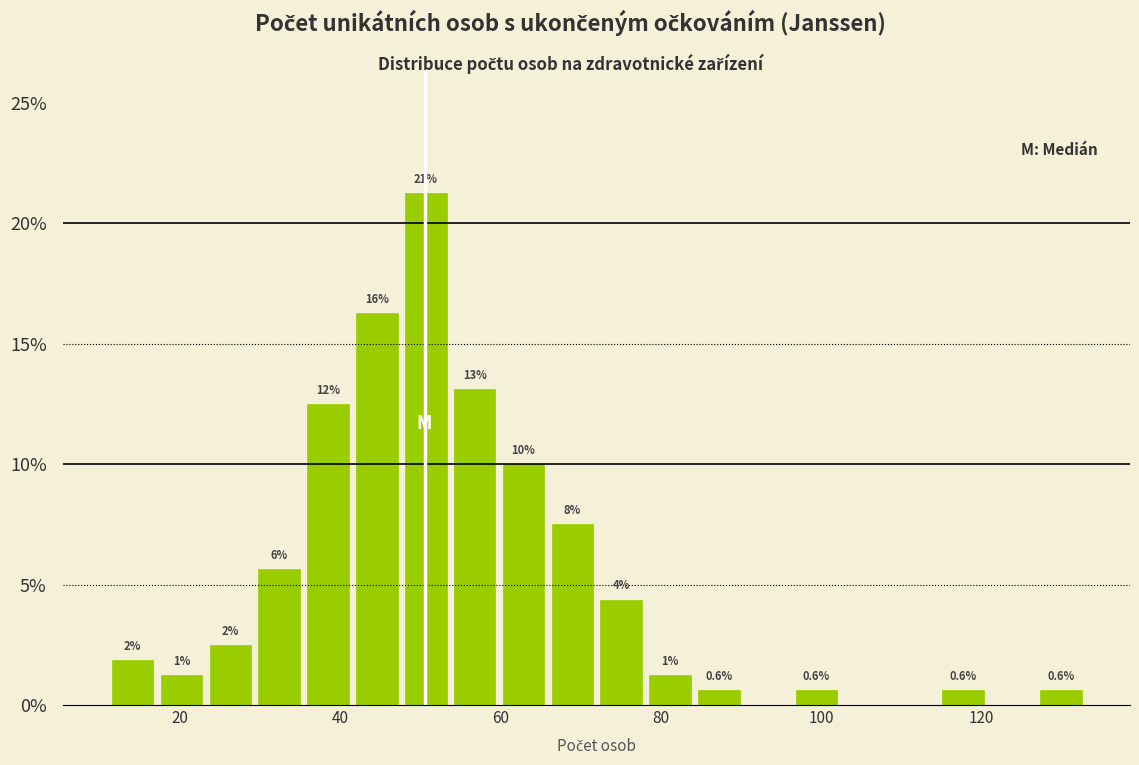

Around what value on the x-axis is the tallest bar? Give the approximate position of its centre, as read against the axis.

50